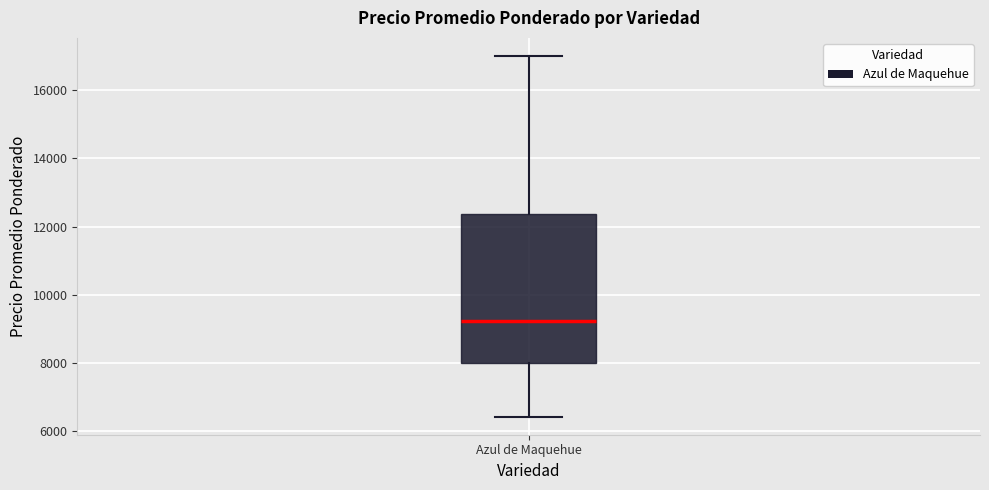

Read this box plot against the y-axis: the position of the median line, the range covered by the box, and the ends of both whiskers. The values are not printed on the chart, so give them approximately, as read against the axis.

median 9200, box 8000 to 12400, whiskers 6400 to 17000